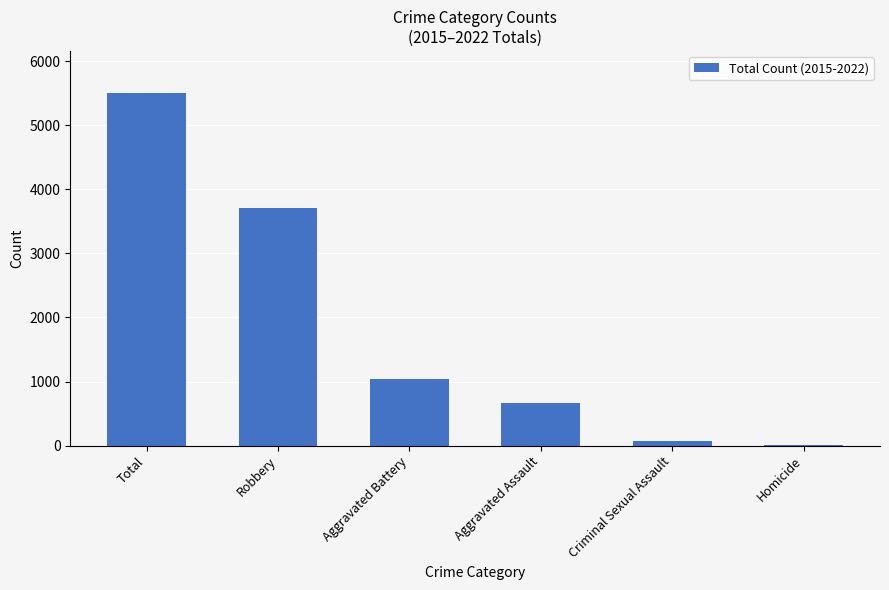

Are the bars horizontal?

No